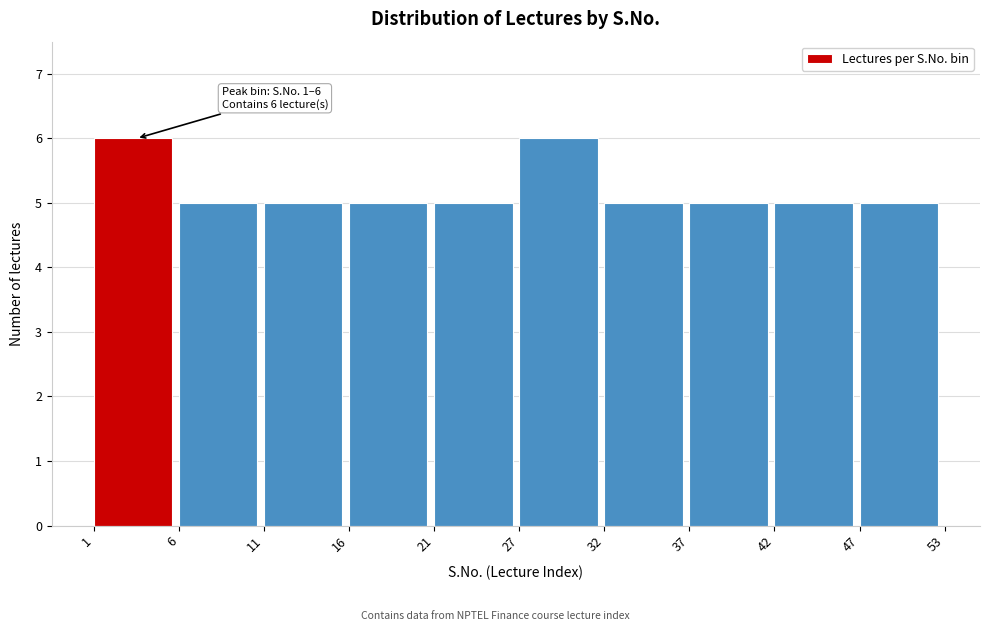

Reading left to right, transcribe all the data shown in this chart.

1=6	6=5	11=5	16=5	21=5	27=6	32=5	37=5	42=5	47=5